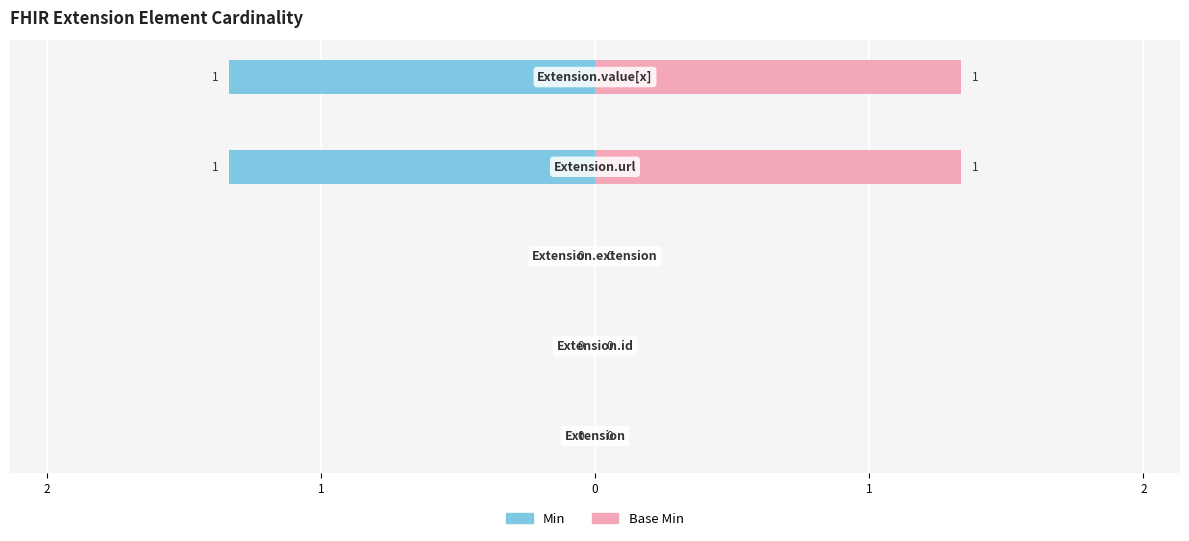

True or false: Base Min has a value of 1 at 1.

True